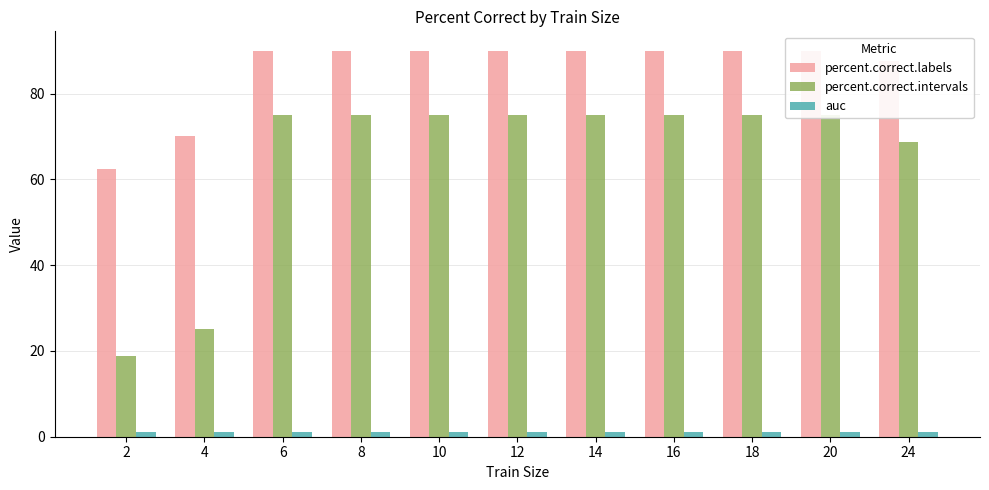

True or false: auc has a value of 1.0 at 4.

True